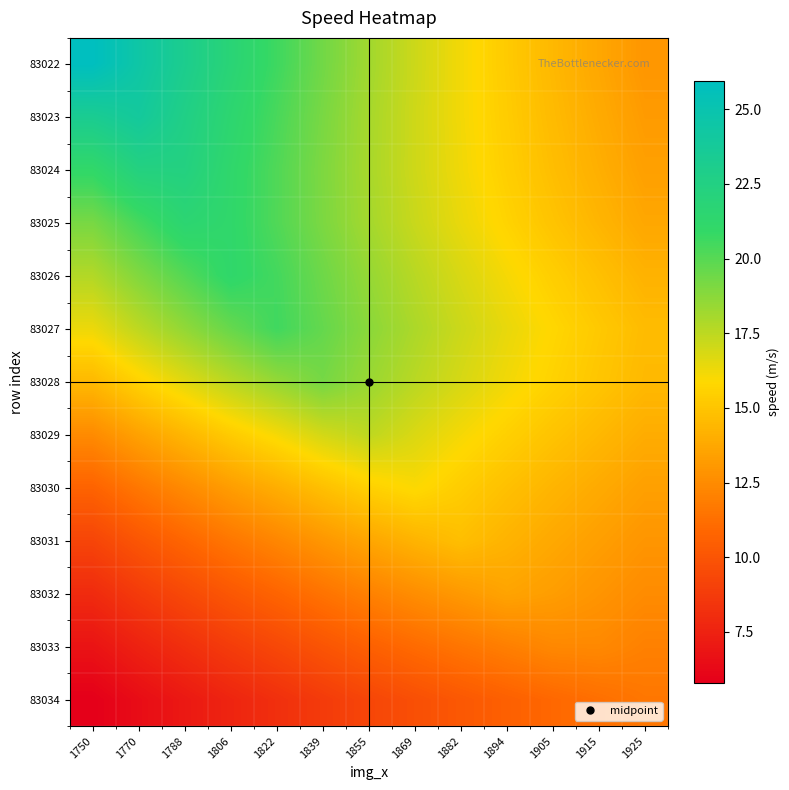

Reading left to right, extract all data points from this chart.

83022: 1750=25.9	1770=24.5	1788=23.1	1806=21.8	1822=20.6	1839=19.3	1855=18.2	1869=17.1	1882=16.2	1894=15.3	1905=14.5	1915=13.7	1925=13.0
83023: 1750=23.3	1770=24.0	1788=22.7	1806=21.5	1822=20.3	1839=19.2	1855=18.0	1869=17.1	1882=16.2	1894=15.3	1905=14.6	1915=13.9	1925=13.2
83024: 1750=21.1	1770=22.4	1788=22.4	1806=21.2	1822=20.2	1839=19.0	1855=18.0	1869=17.1	1882=16.2	1894=15.4	1905=14.7	1915=14.1	1925=13.4
83025: 1750=19.2	1770=20.4	1788=21.6	1806=21.2	1822=20.2	1839=19.1	1855=18.1	1869=17.2	1882=16.4	1894=15.6	1905=15.0	1915=14.3	1925=13.7
83026: 1750=17.8	1770=19.0	1788=20.1	1806=21.2	1822=20.5	1839=19.4	1855=18.5	1869=17.6	1882=16.8	1894=16.1	1905=15.4	1915=14.8	1925=14.2
83027: 1750=16.3	1770=17.5	1788=18.6	1806=19.6	1822=20.6	1839=19.7	1855=18.7	1869=17.9	1882=17.1	1894=16.4	1905=15.8	1915=15.2	1925=14.6
83028: 1750=14.5	1770=15.6	1788=16.6	1806=17.6	1822=18.5	1839=19.2	1855=18.4	1869=17.6	1882=16.9	1894=16.2	1905=15.6	1915=15.0	1925=14.5
83029: 1750=12.5	1770=13.5	1788=14.4	1806=15.3	1822=16.1	1839=17.0	1855=17.5	1869=16.8	1882=16.1	1894=15.5	1905=15.0	1915=14.5	1925=14.0
83030: 1750=10.7	1770=11.6	1788=12.5	1806=13.3	1822=14.0	1839=14.8	1855=15.5	1869=16.0	1882=15.4	1894=14.8	1905=14.3	1915=13.8	1925=13.4
83031: 1750=9.2	1770=10.1	1788=10.8	1806=11.6	1822=12.3	1839=13.0	1855=13.7	1869=14.3	1882=14.7	1894=14.2	1905=13.8	1915=13.4	1925=12.9
83032: 1750=8.0	1770=8.7	1788=9.4	1806=10.1	1822=10.8	1839=11.4	1855=12.1	1869=12.6	1882=13.1	1894=13.6	1905=13.3	1915=12.9	1925=12.5
83033: 1750=6.8	1770=7.5	1788=8.2	1806=8.8	1822=9.4	1839=10.0	1855=10.6	1869=11.1	1882=11.5	1894=12.0	1905=12.4	1915=12.4	1925=12.0
83034: 1750=5.8	1770=6.5	1788=7.1	1806=7.6	1822=8.2	1839=8.7	1855=9.3	1869=9.7	1882=10.2	1894=10.6	1905=10.9	1915=11.3	1925=11.6